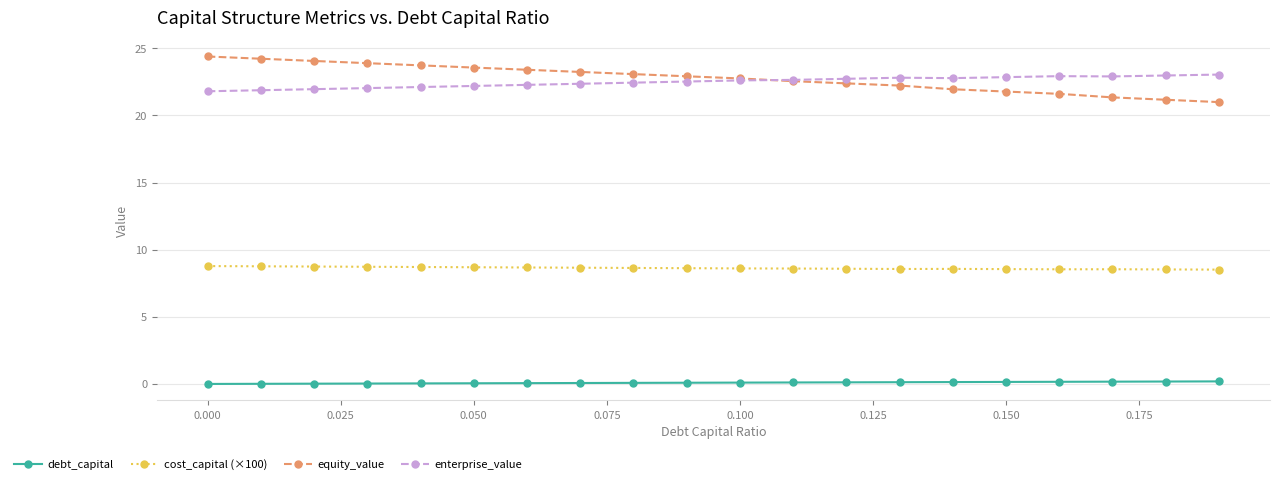

True or false: cost_capital (×100) and equity_value intersect in this chart.

False